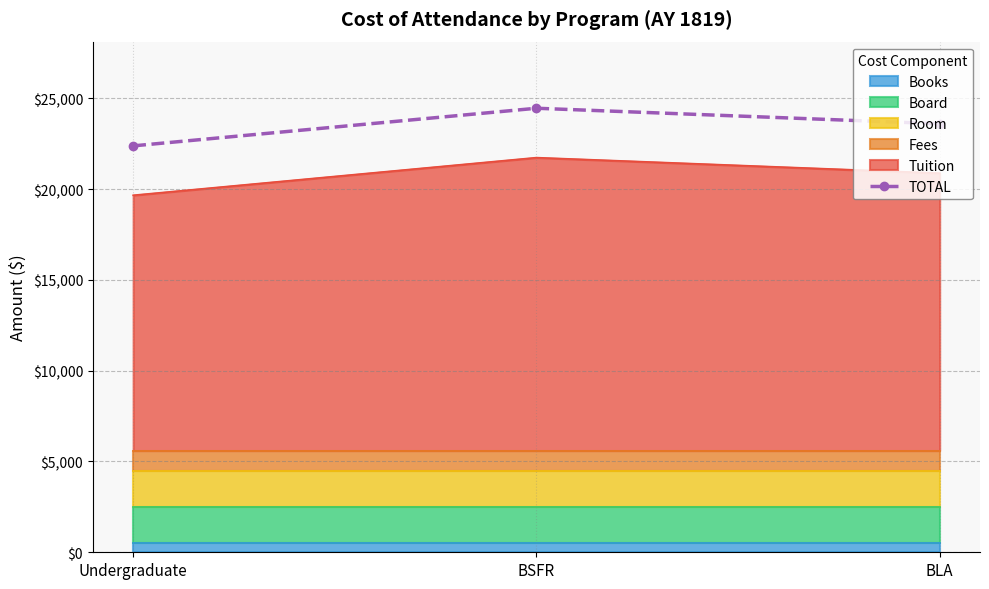

What is the greatest value displayed?

24455